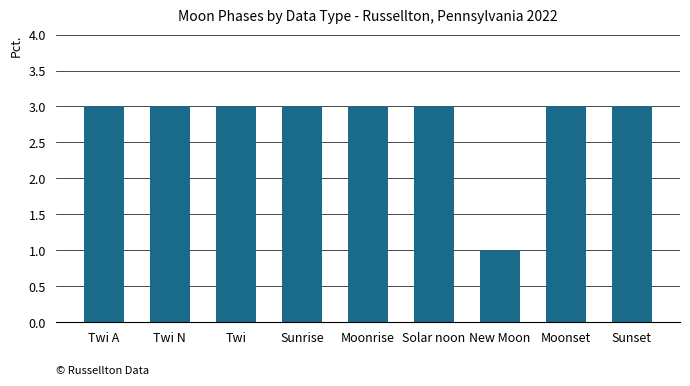

Reading left to right, extract all data points from this chart.

Twi A=3	Twi N=3	Twi=3	Sunrise=3	Moonrise=3	Solar noon=3	New Moon=1	Moonset=3	Sunset=3